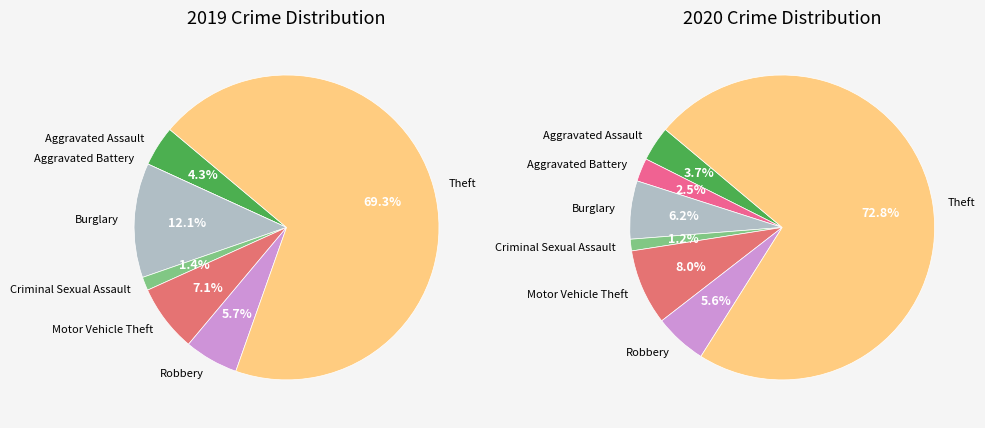

How many slices are in this pie chart?

7